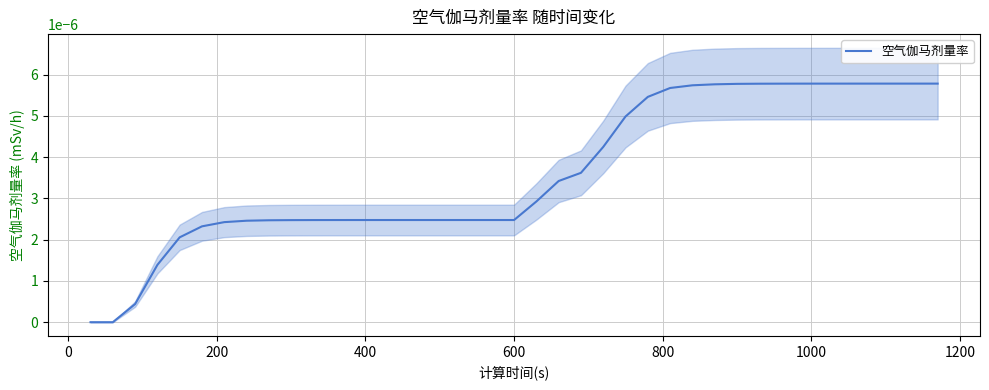

Is this an area chart (filled region under the line)?

No